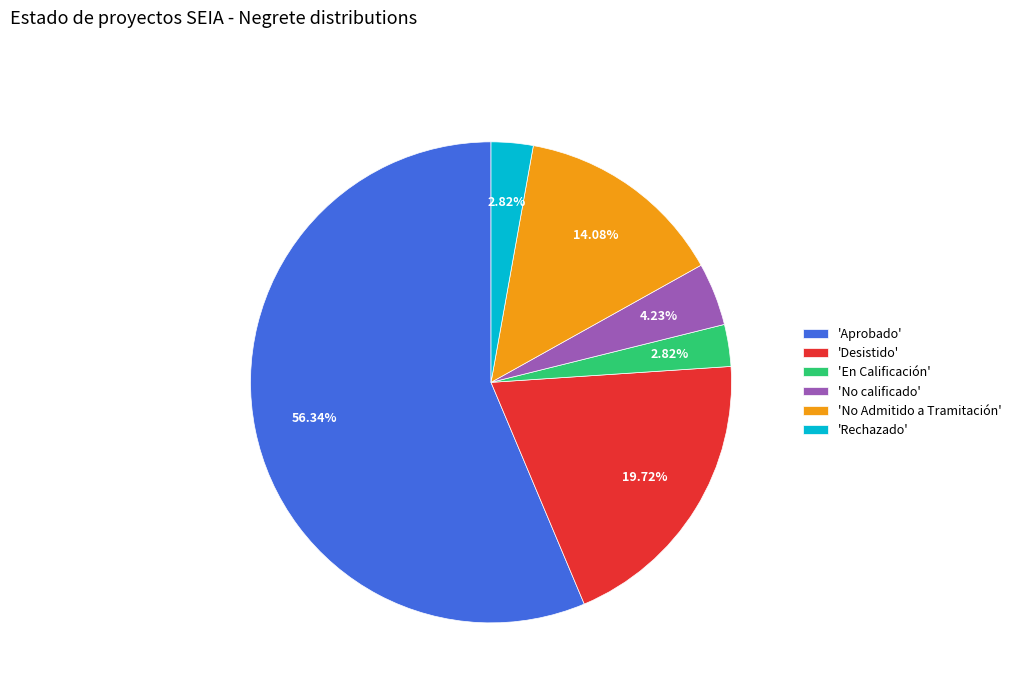

Is there a majority slice in this chart?

Yes